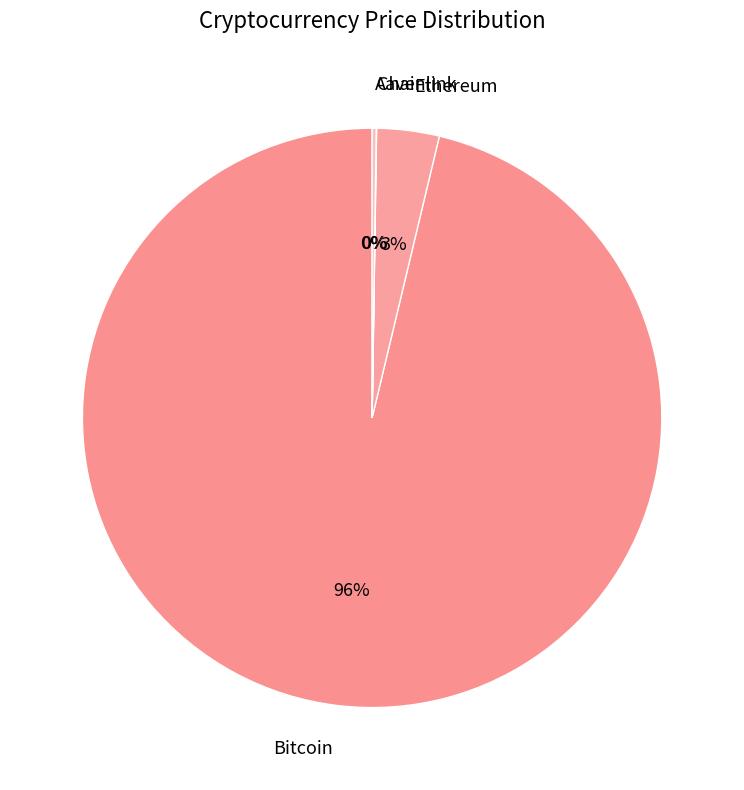

Is it true that Bitcoin is 96% of the pie?

True